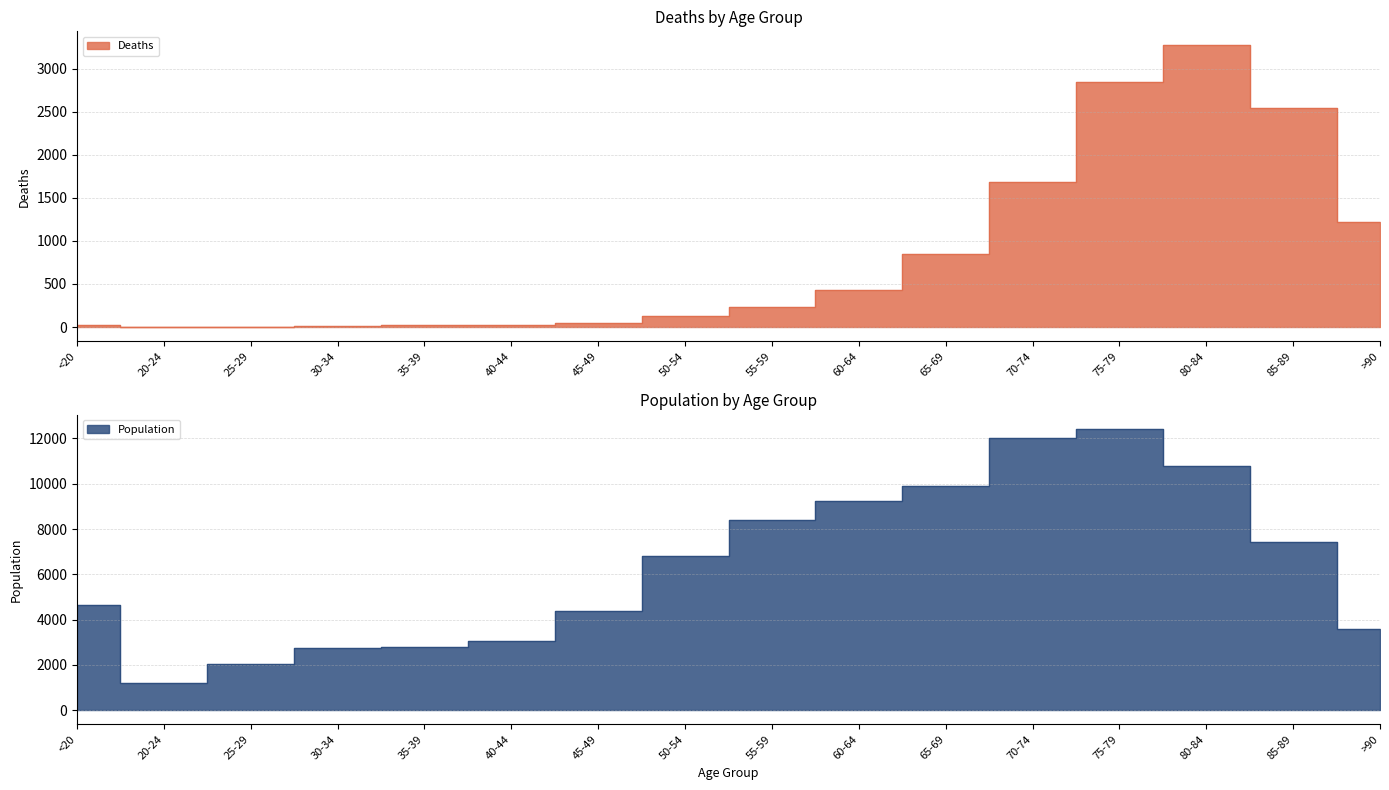

What is the average value of the Population series?

6343